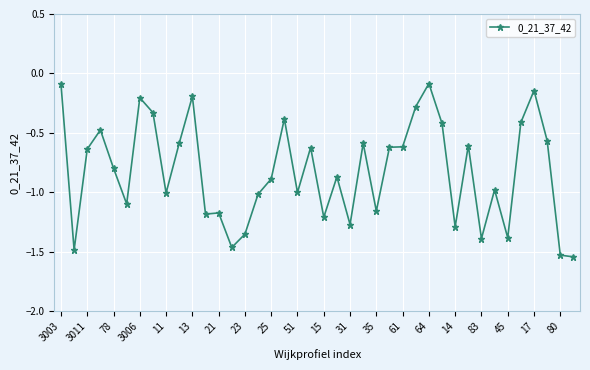

What is the sum of all values?

-32.9